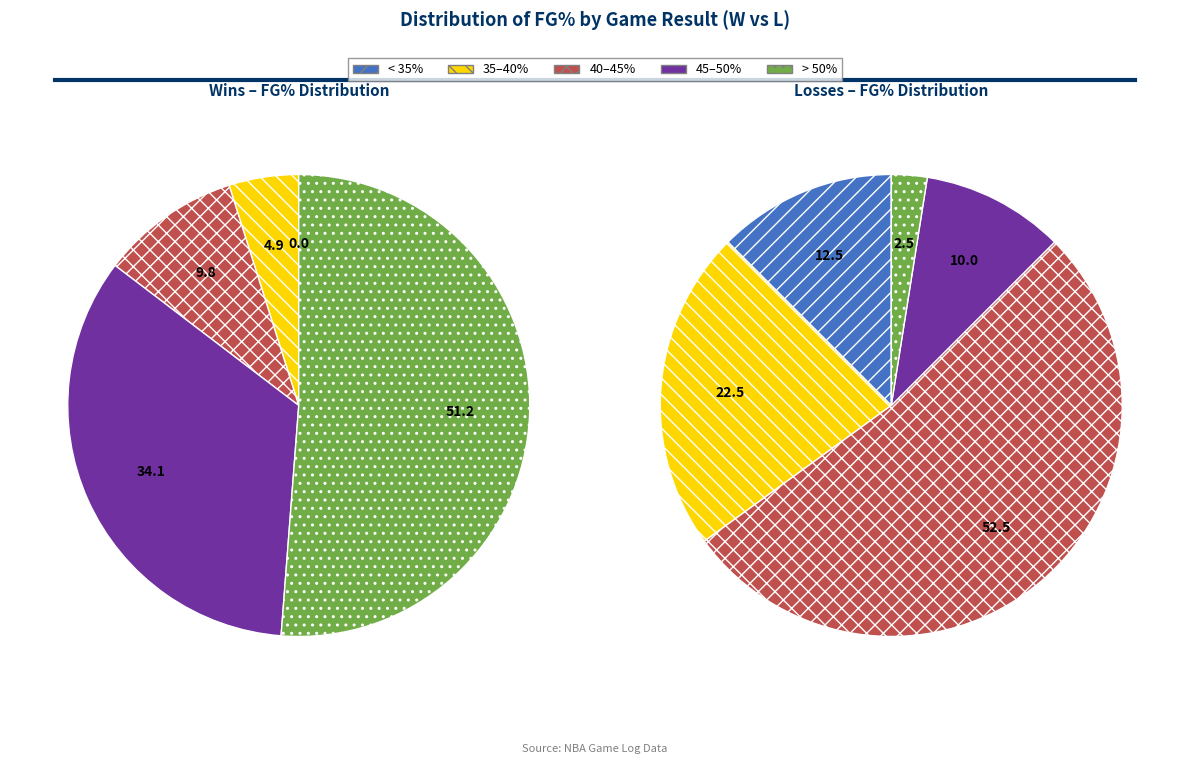

Combined, do W and L account for over 50%?

Yes